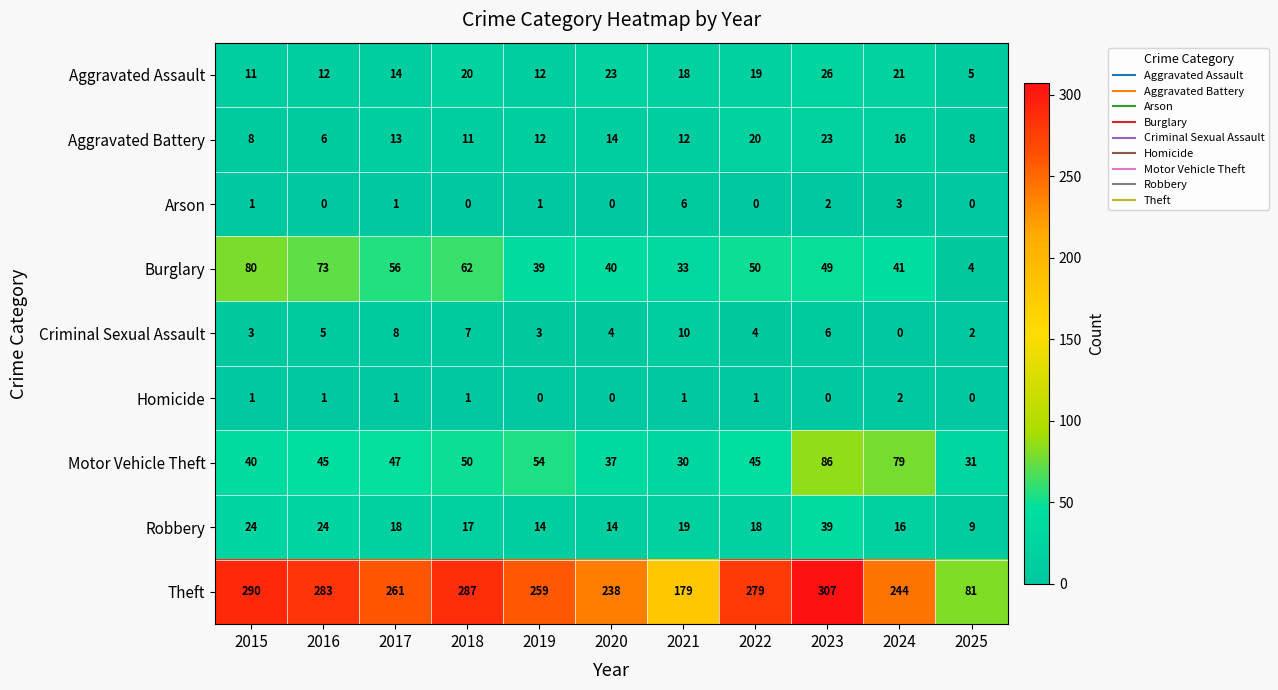

List the labels in order of Theft value, smallest first.

2025, 2021, 2020, 2024, 2019, 2017, 2022, 2016, 2018, 2015, 2023